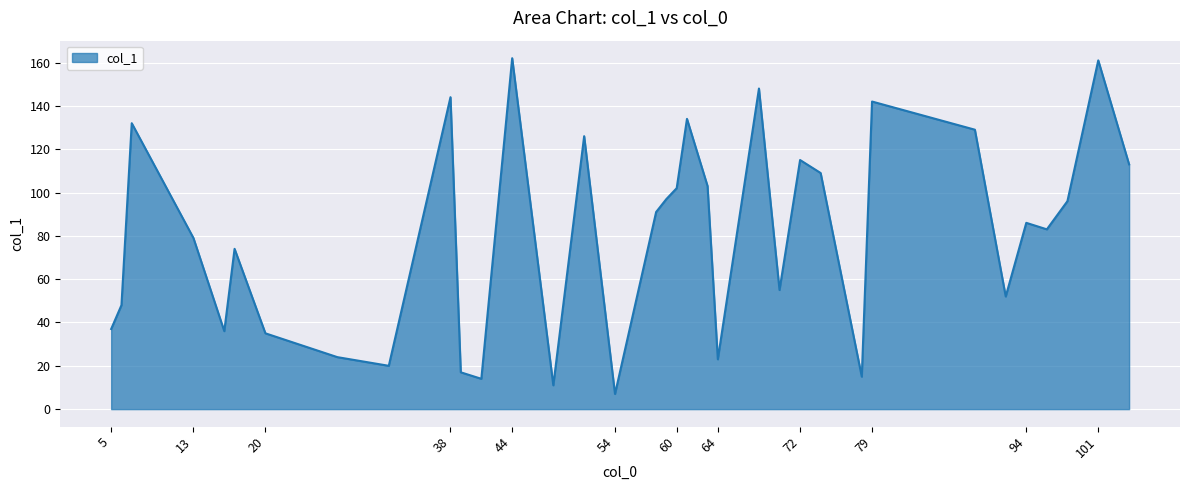

What is the smallest value displayed?

7